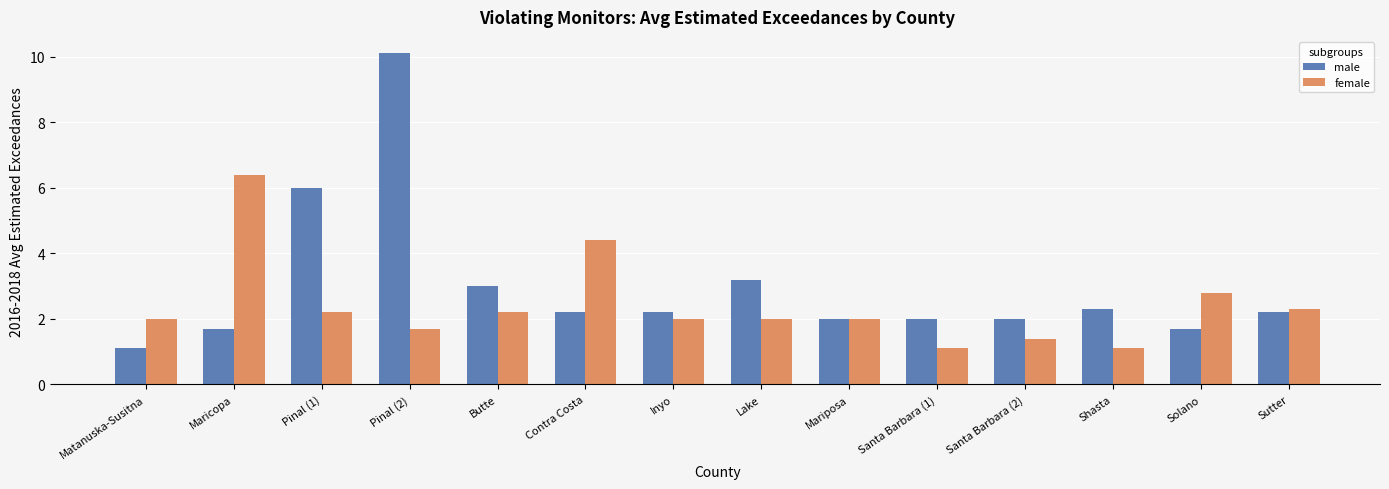

What is the spread (max minus min) of values at Santa Barbara (1)?

0.9